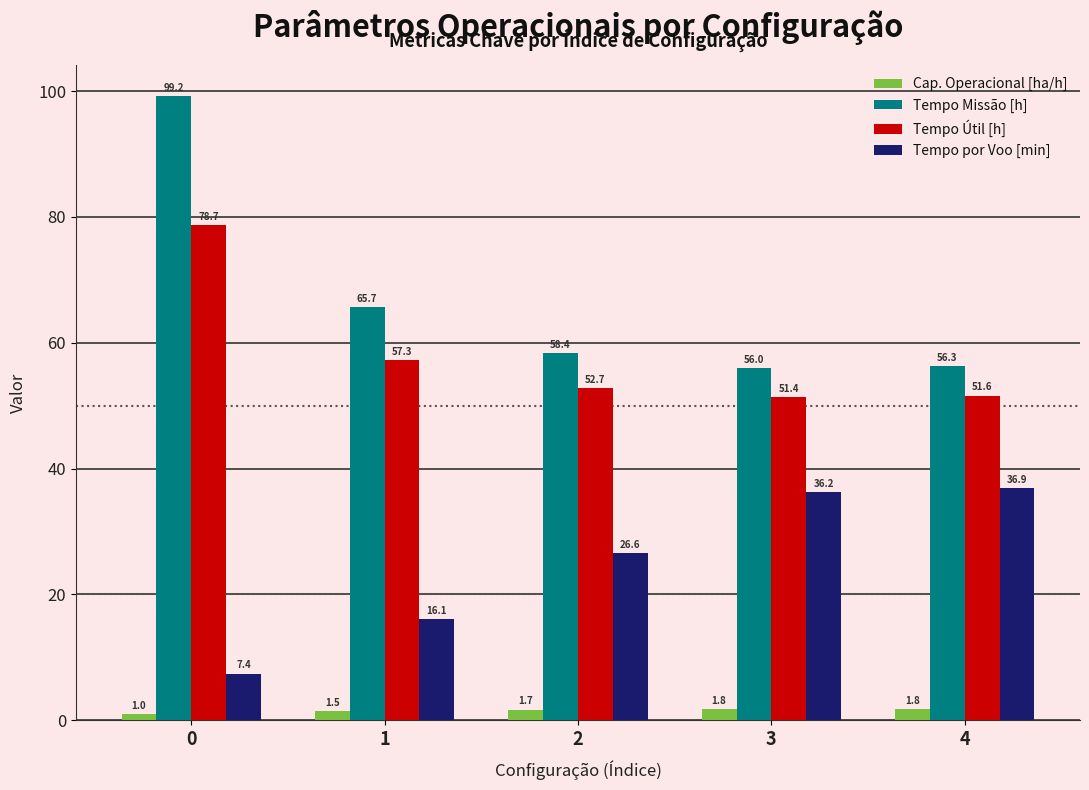

True or false: Cap. Operacional [ha/h] has a value of 1.7 at 2.

True